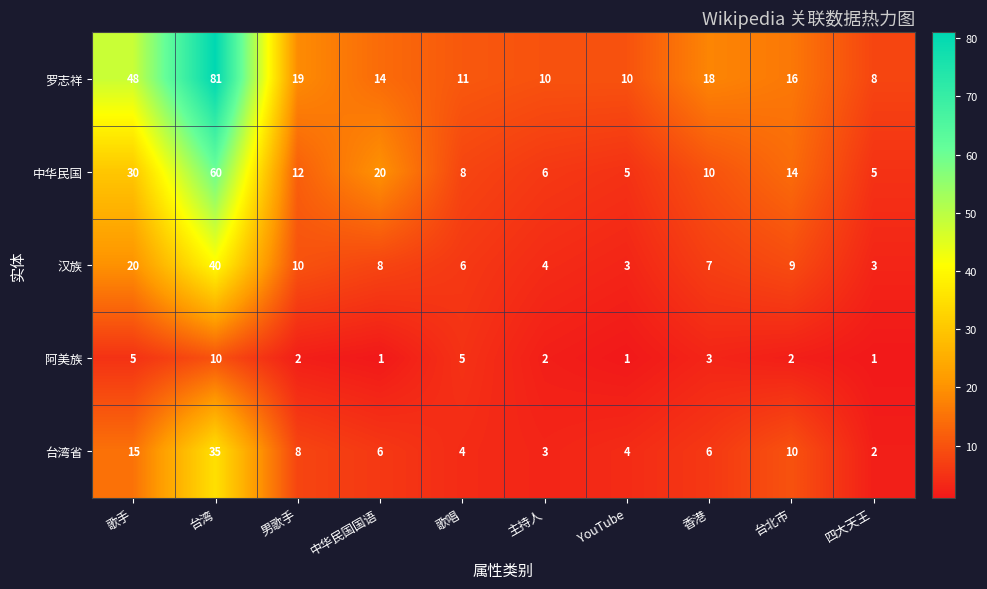

Between 歌手 and 香港, which series saw the biggest shift?

罗志祥